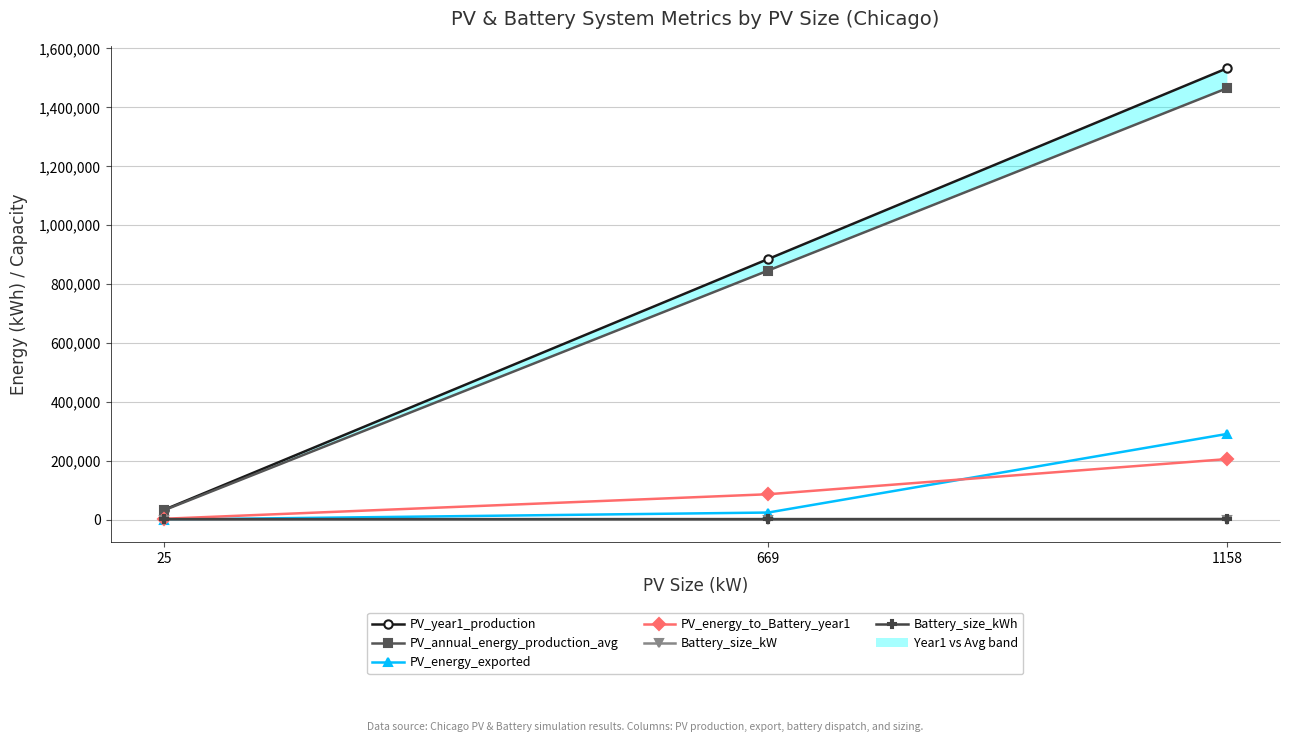

What is the difference between the second highest and minimum values in the PV_energy_to_Battery_year1 series?

83293.2